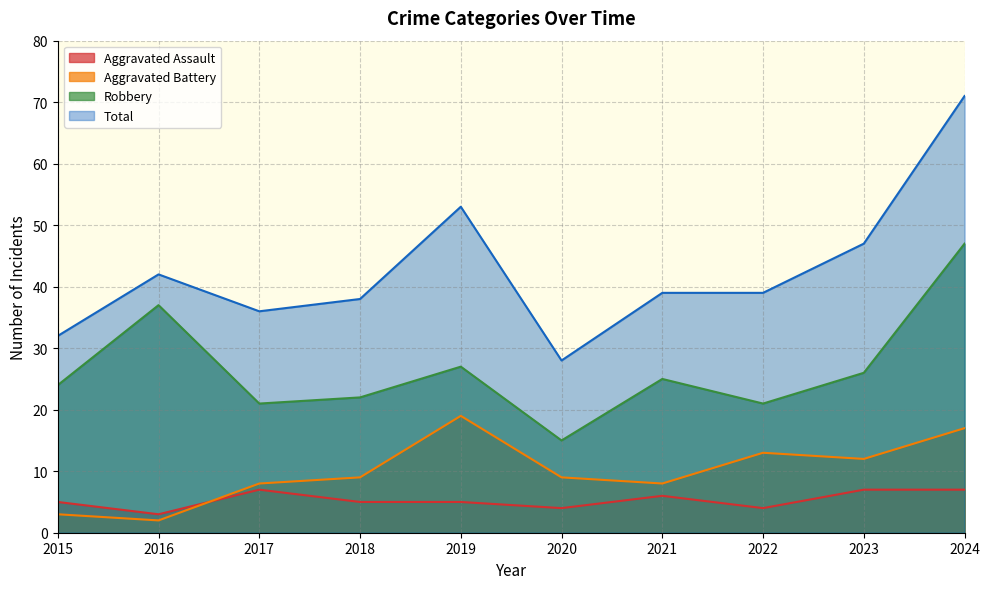

What is the total value across all series at 2019?

104